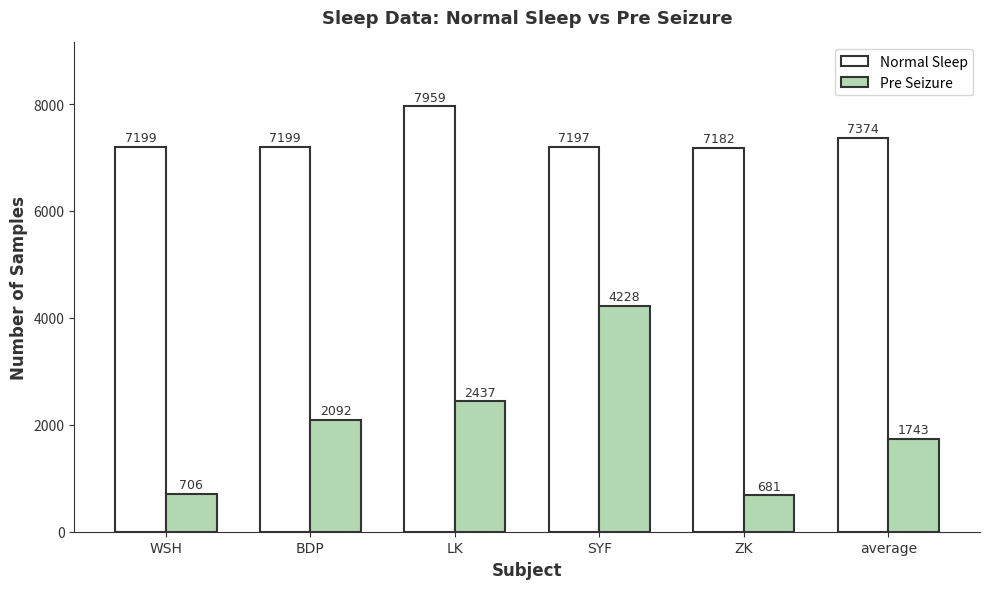

List the series in order of their peak value, lowest first.

Pre Seizure, Normal Sleep